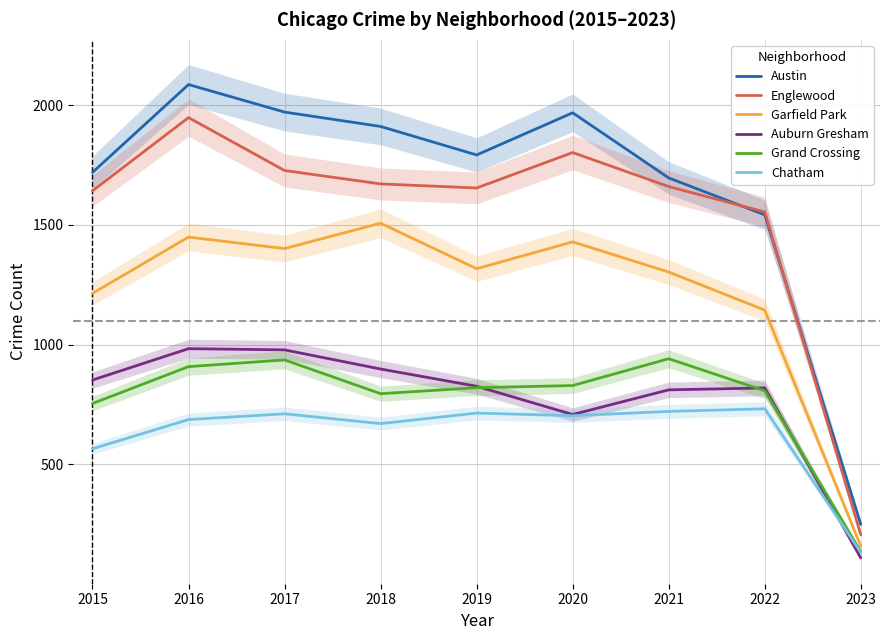

At which label does Grand Crossing reach its minimum?

2023